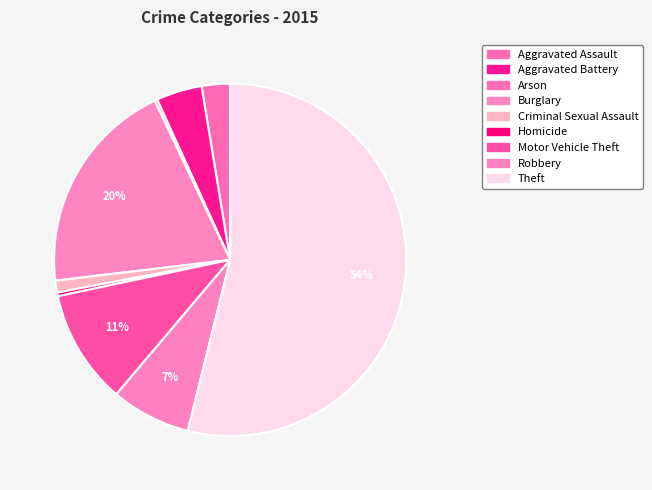

The Burglary slice represents 8% of the pie. True or false?

False